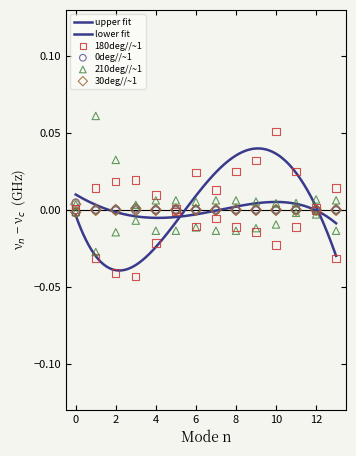

Which series has the largest Y range (max minus min)?

180deg//~1